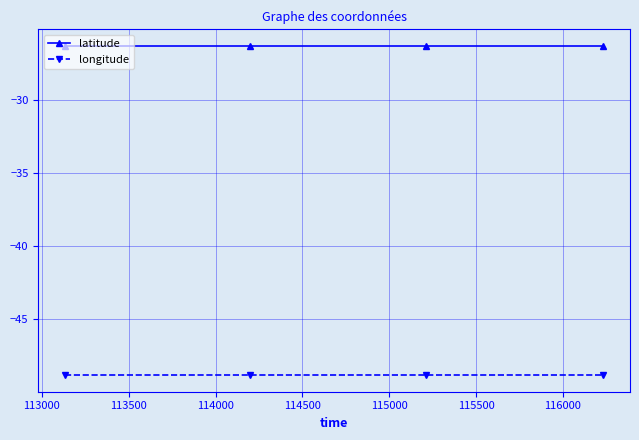

What is the average value of the longitude series?

-48.9